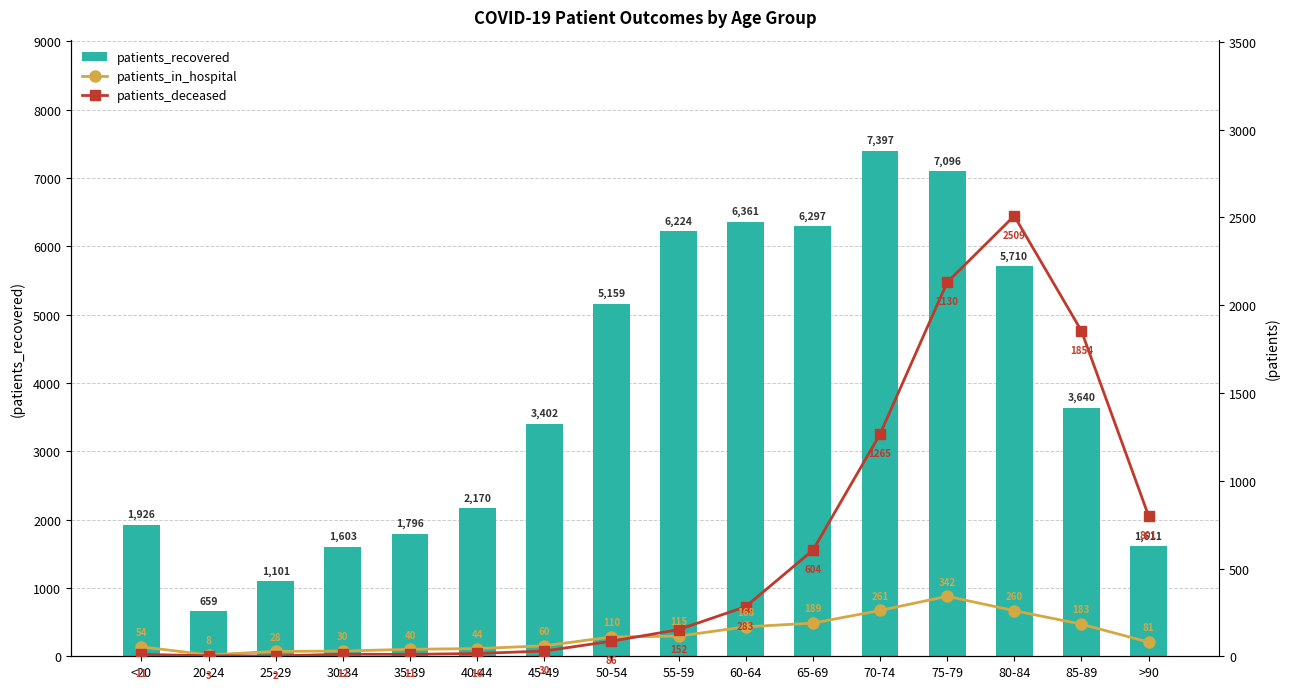

List the series in order of their peak value, highest first.

patients_recovered, patients_deceased, patients_in_hospital